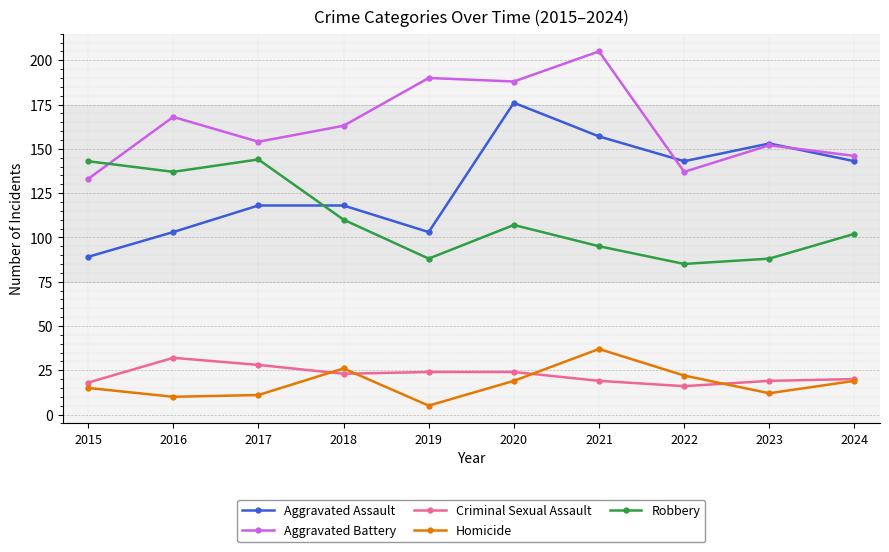

What is the maximum value for Robbery?

144